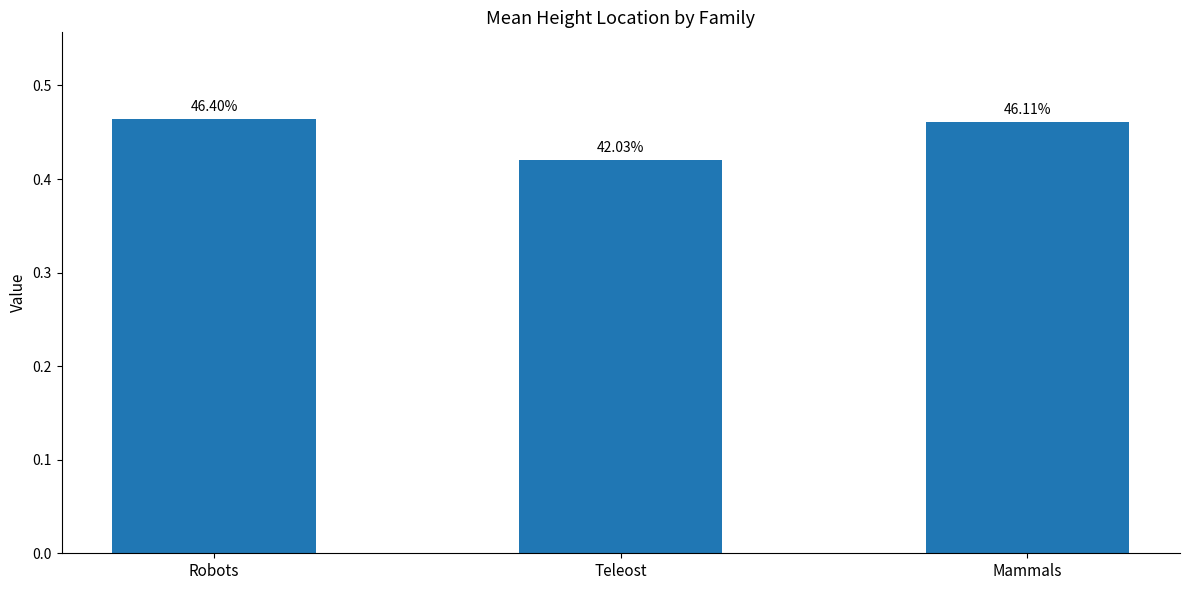

Does the chart contain any negative values?

No